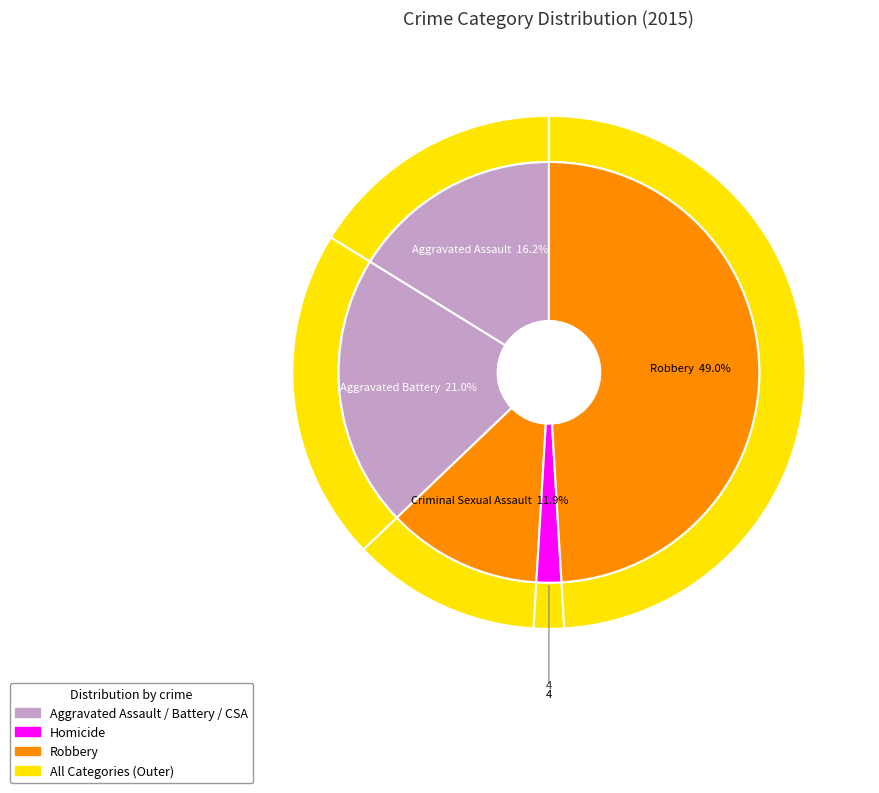

Which slice is the smallest?

Homicide